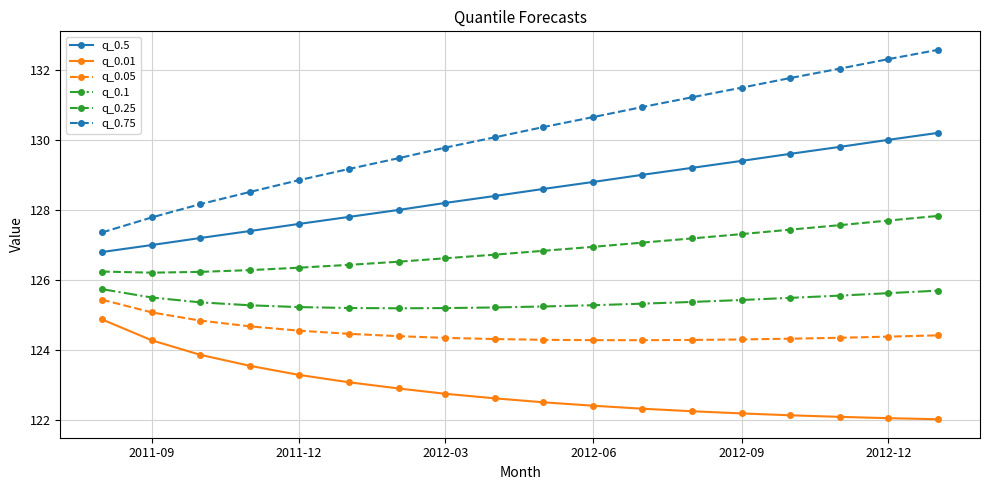

How many lines are shown in the chart?

6